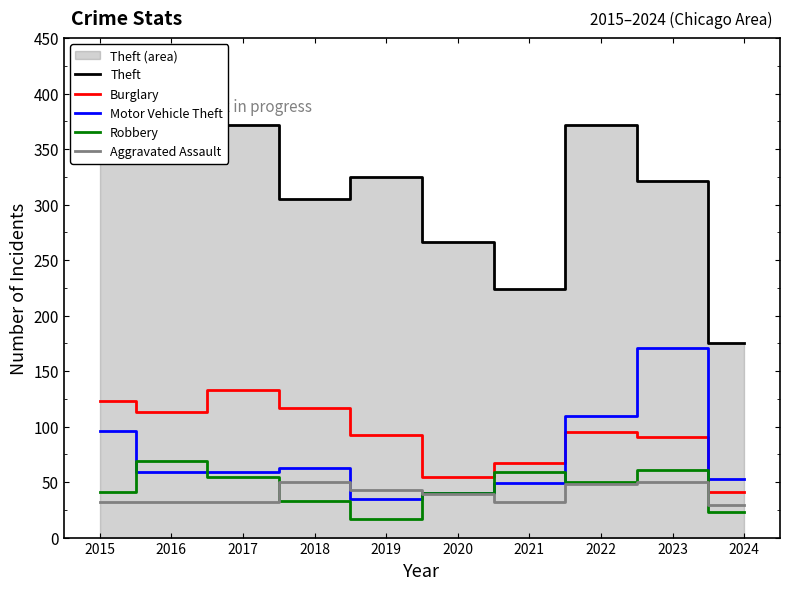

Where is Theft nearest to the value 284?

2020